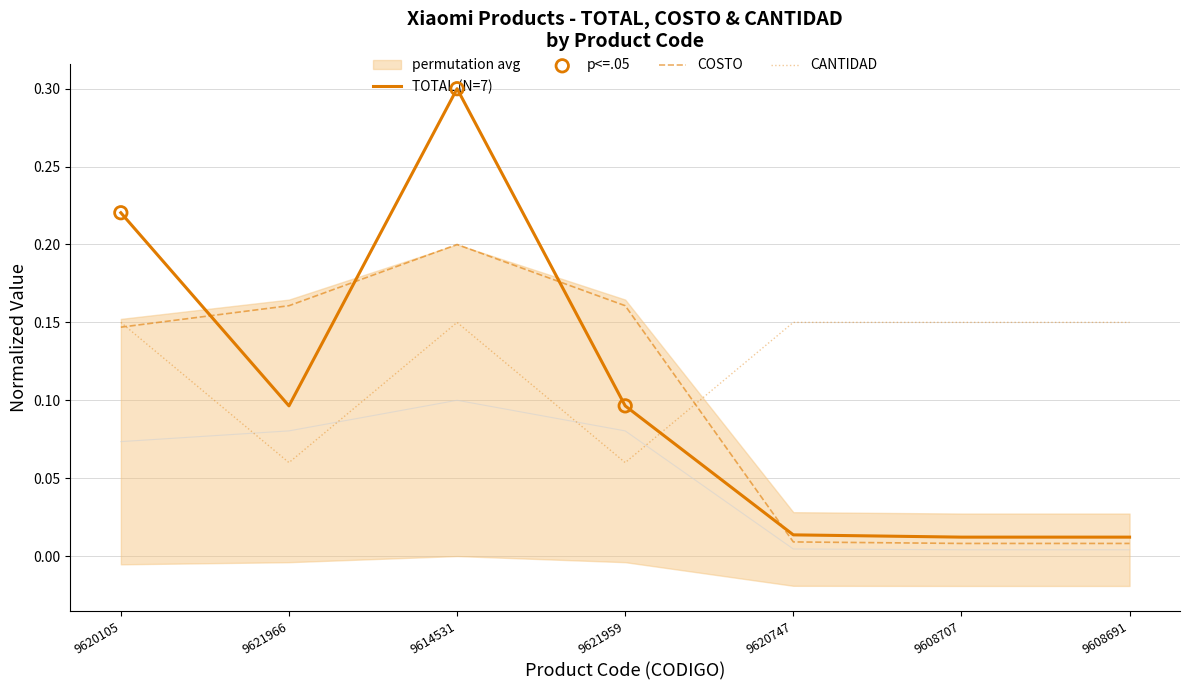

Which series reaches the maximum Y coordinate?

TOTAL